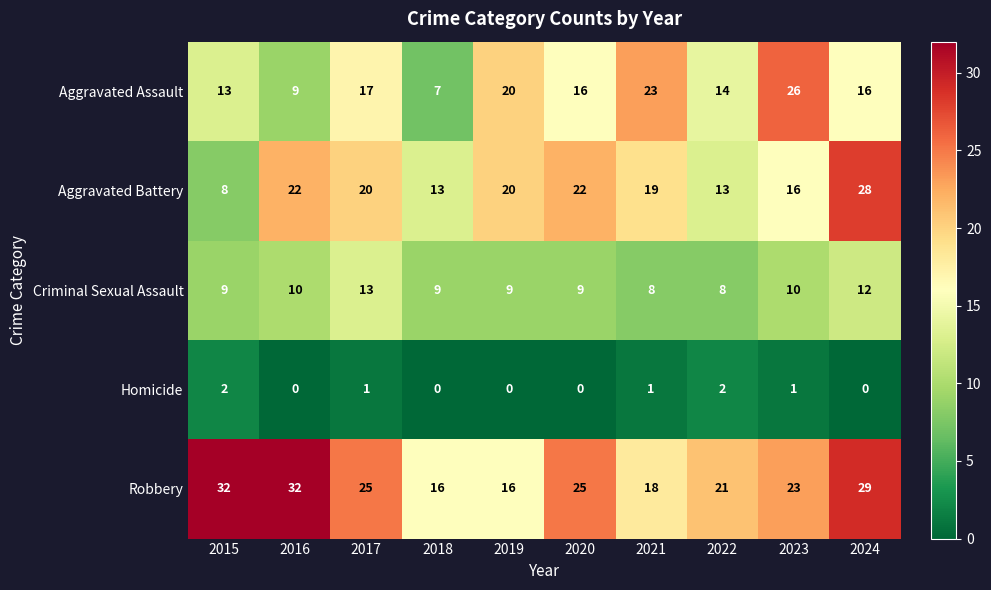

Rank the series by their maximum value, from lowest to highest.

Homicide, Criminal Sexual Assault, Aggravated Assault, Aggravated Battery, Robbery